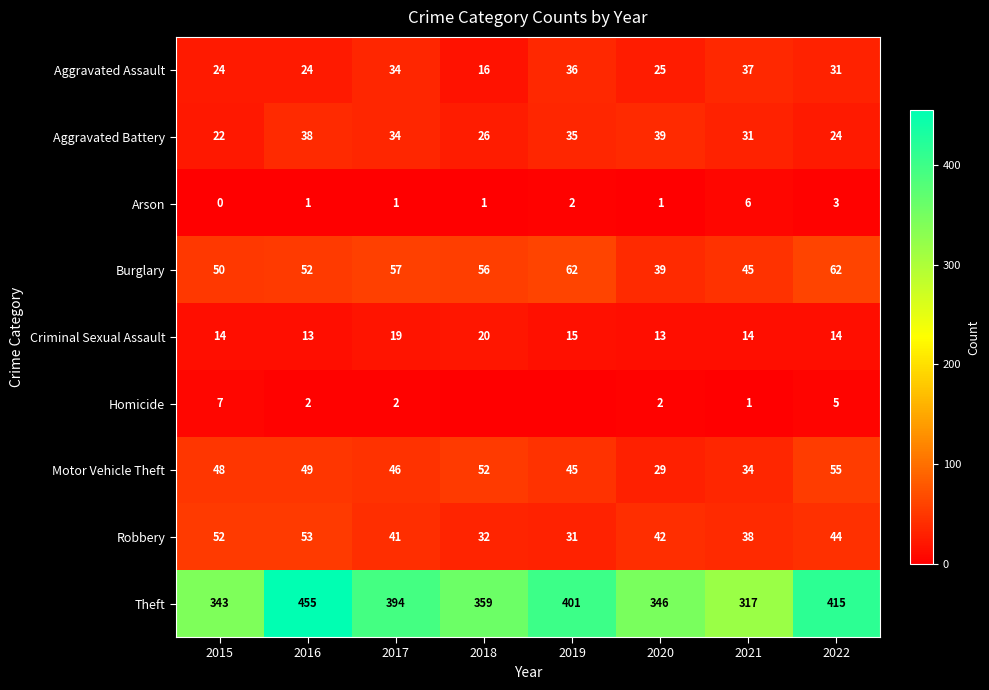

What is the difference between the second highest and minimum values in the Arson series?

3